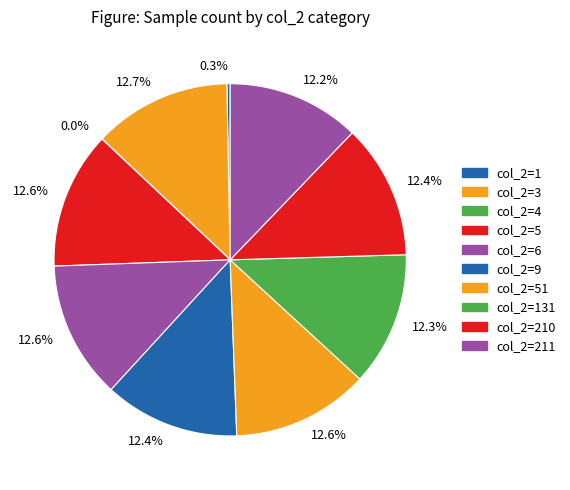

Count the number of slices in the pie.

10